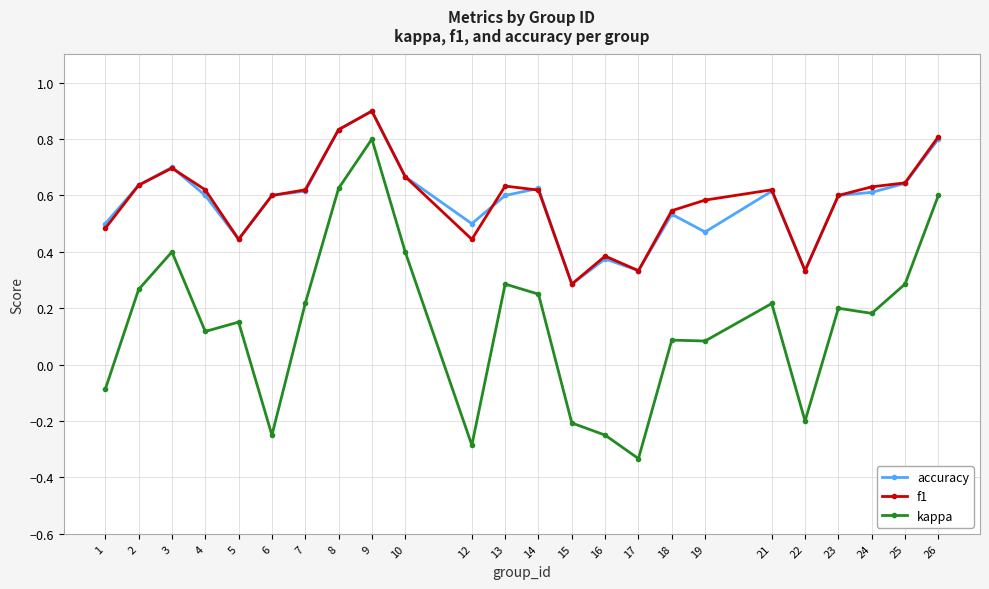

True or false: f1 and kappa cross at least once.

False